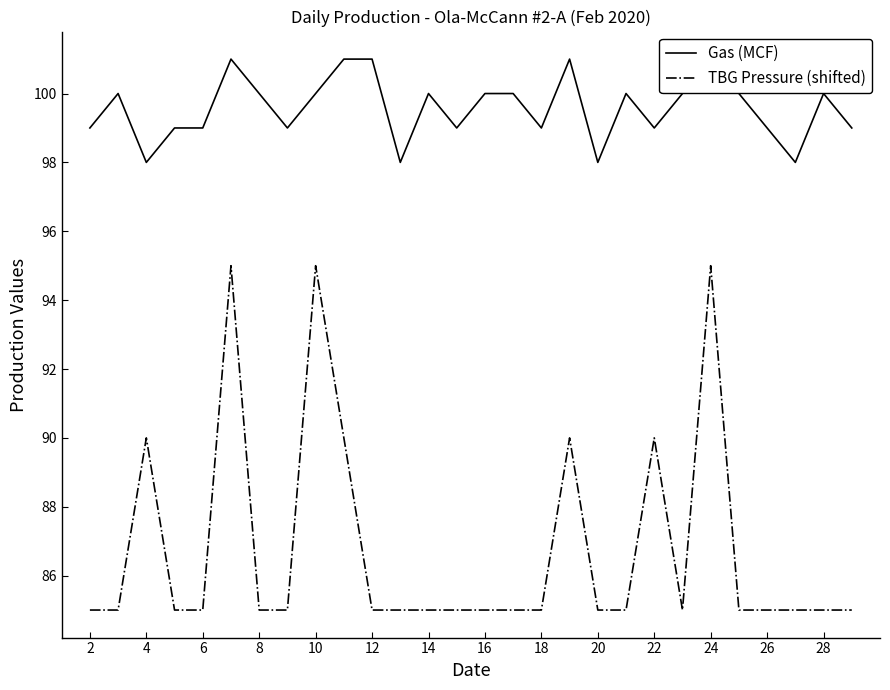

True or false: Gas (MCF) and TBG Pressure (shifted) intersect in this chart.

False